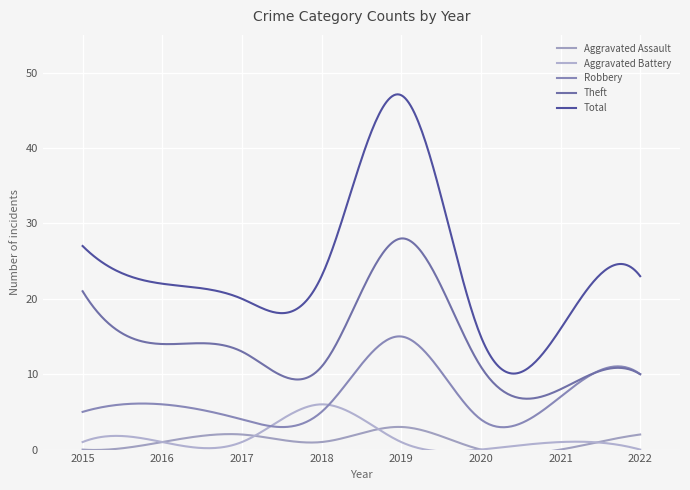

Which series changed the most between 2018 and 2021?

Total